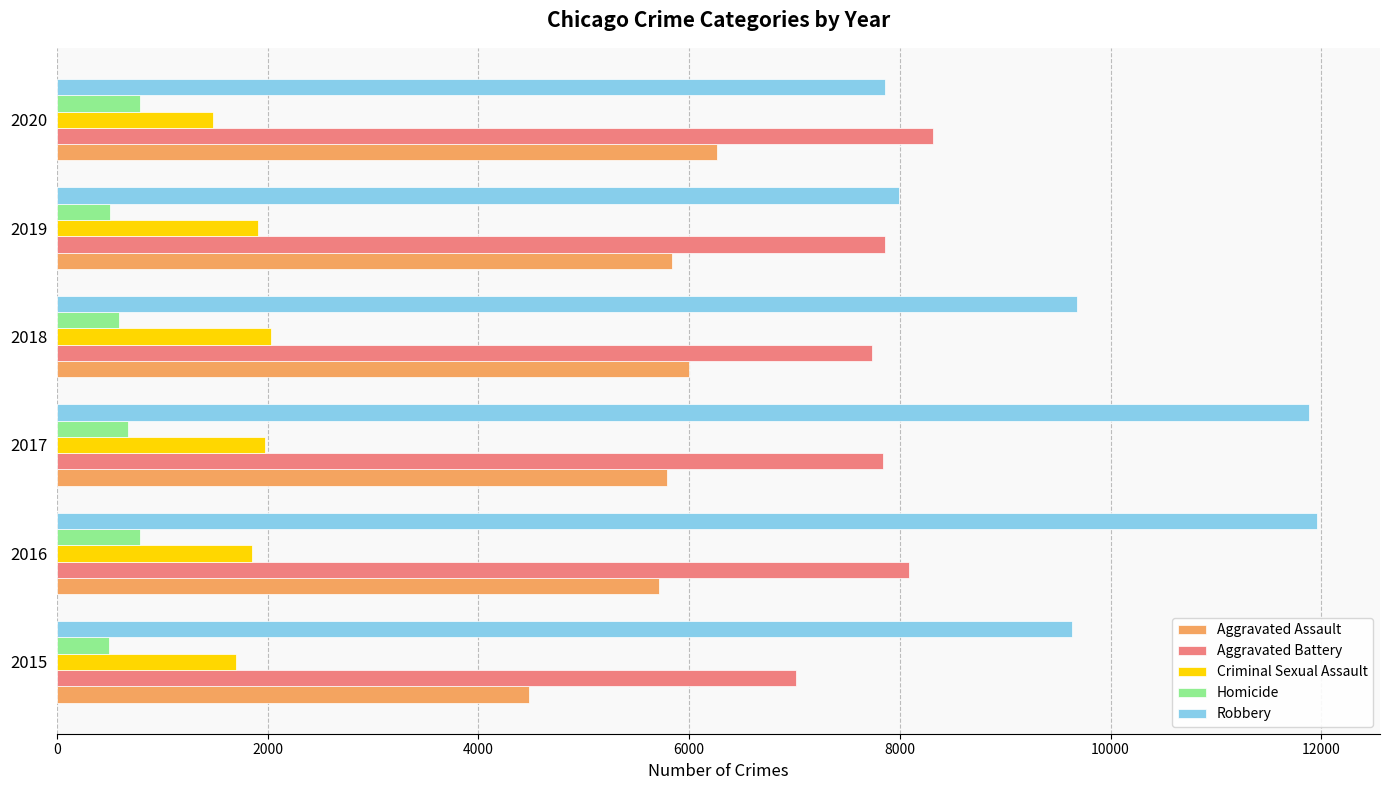

At how many categories does at least one series exceed 3480?

6